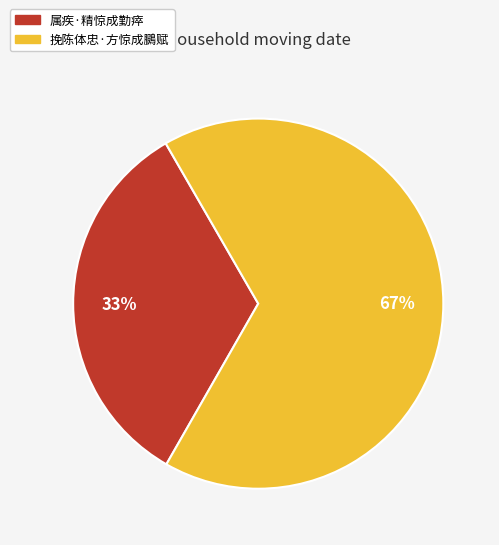

Count the number of slices in the pie.

2